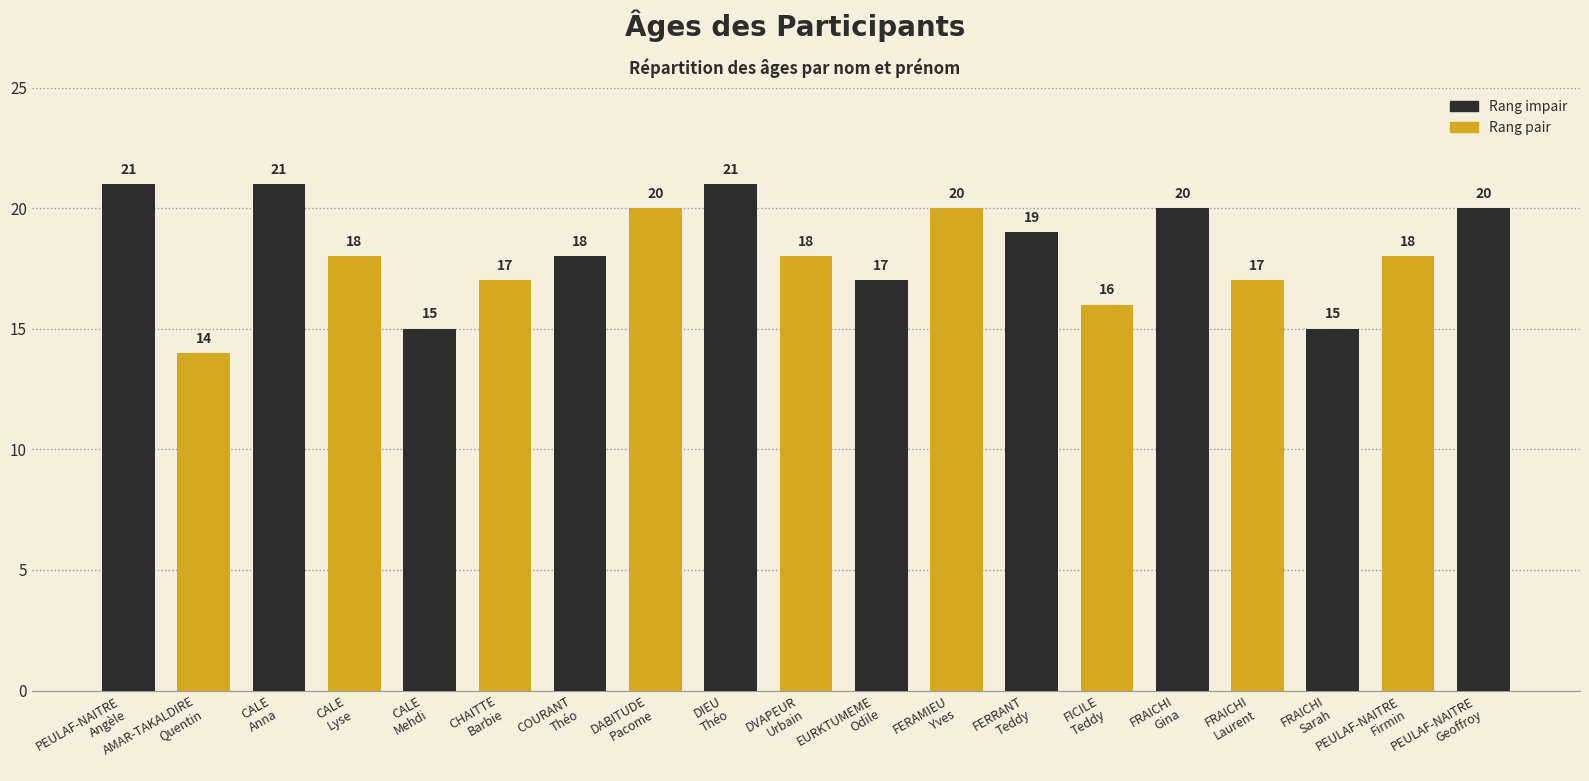

What is the average value?

18